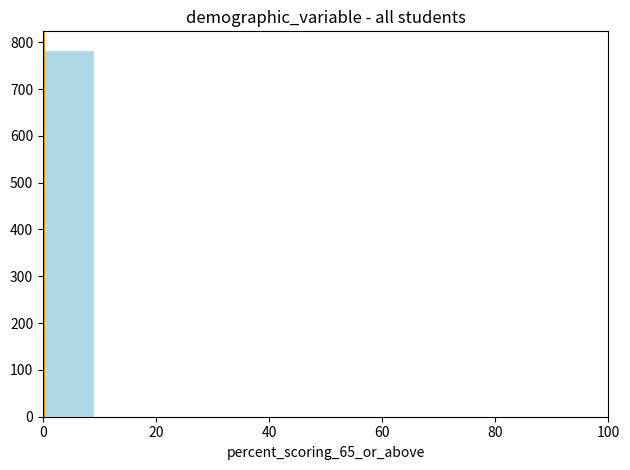

What is the height of the bar covering 0 to 10 on the x-axis? Neither the bar edges nor the heights are printed on the chart, so give them approximately, as read against the axes.

780